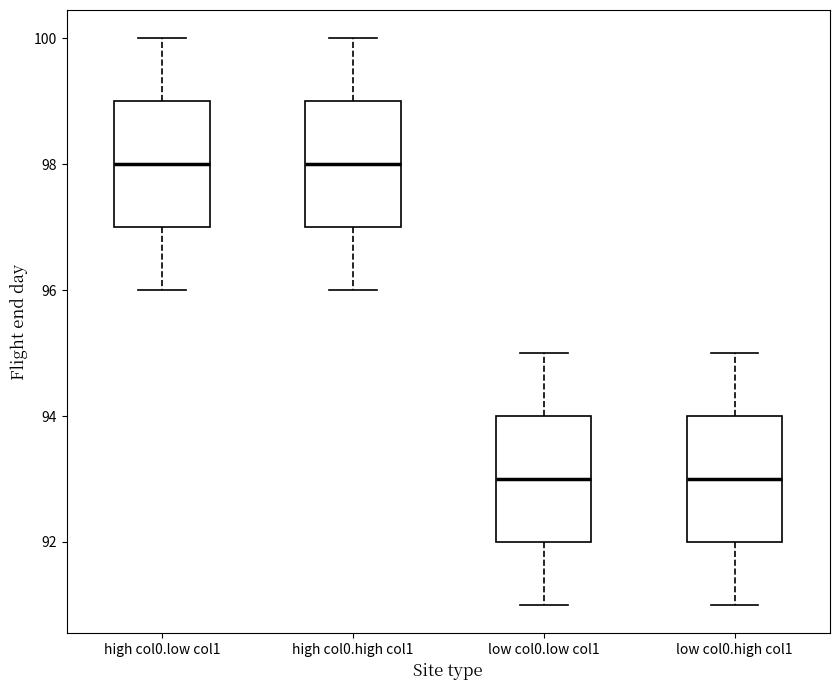

Where does the lower whisker of the box for low col0.low col1 end on the y-axis? The values are not printed on the chart, so give them approximately, as read against the axis.

91